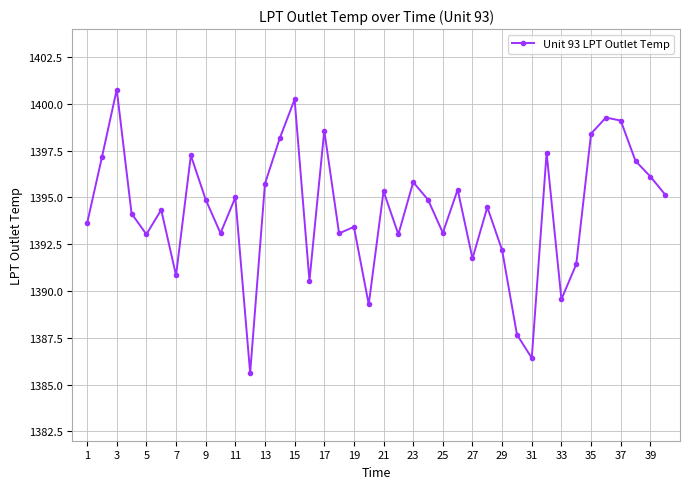

What is the smallest value displayed?

1385.6